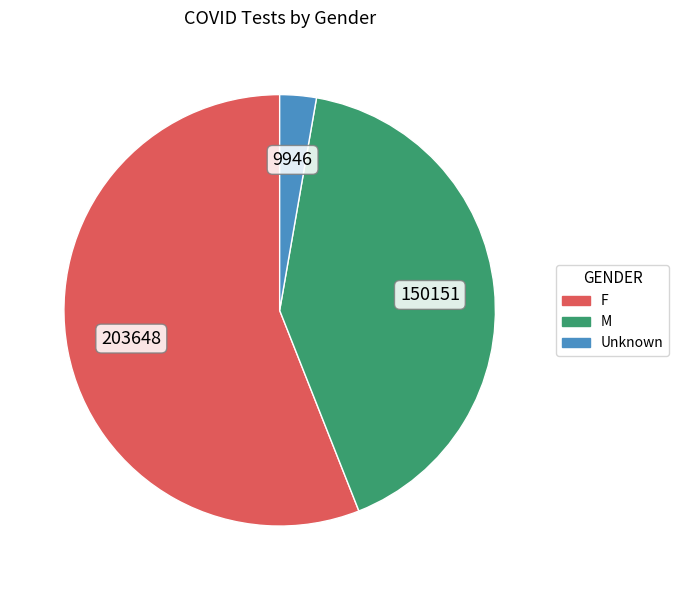

The M slice represents 50% of the pie. True or false?

False